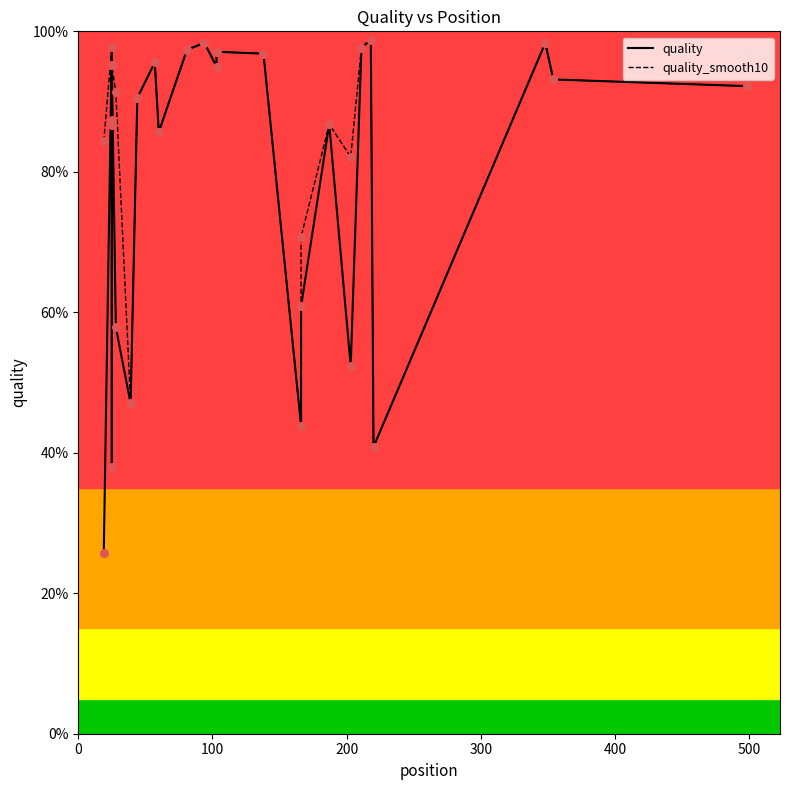

Which series has the largest total across all categories?

quality_smooth10